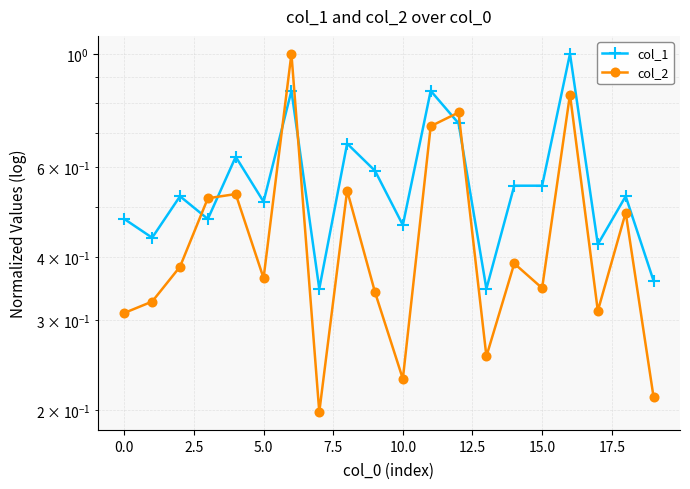

How many series are shown in this chart?

2